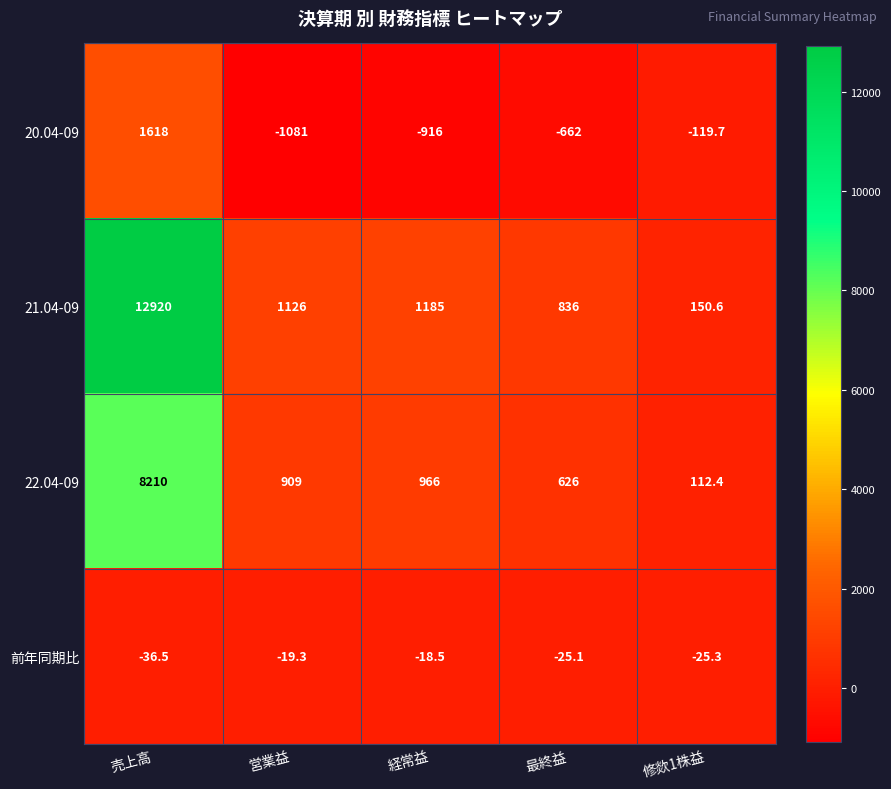

Count the number of categories in the chart.

5